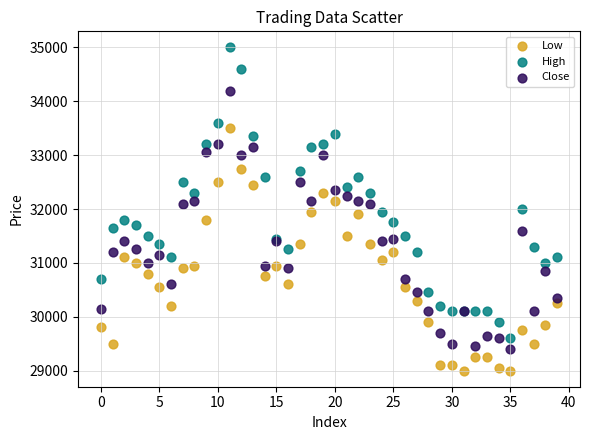

What are all the series names shown in the legend?

Low, High, Close